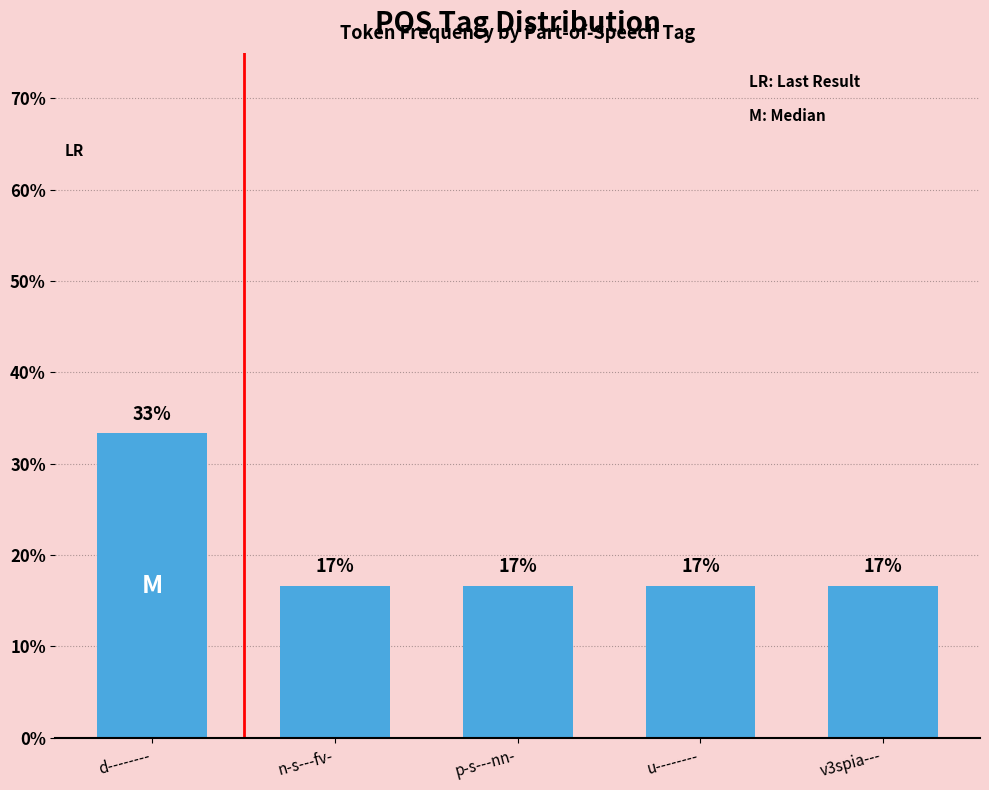

How many bars are there in total?

5